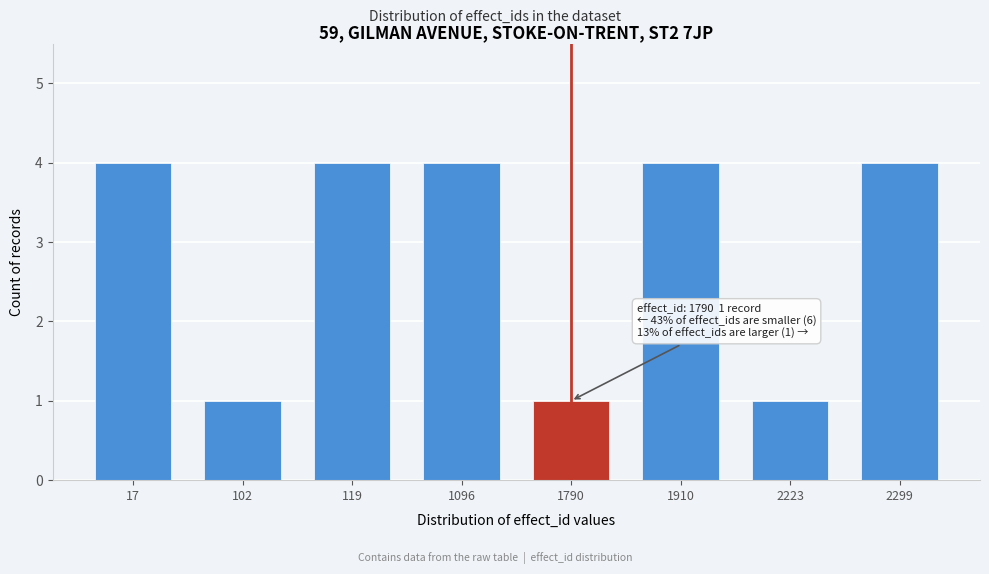

Reading right to left, extract all data points from this chart.

4	1	4	1	4	4	1	4